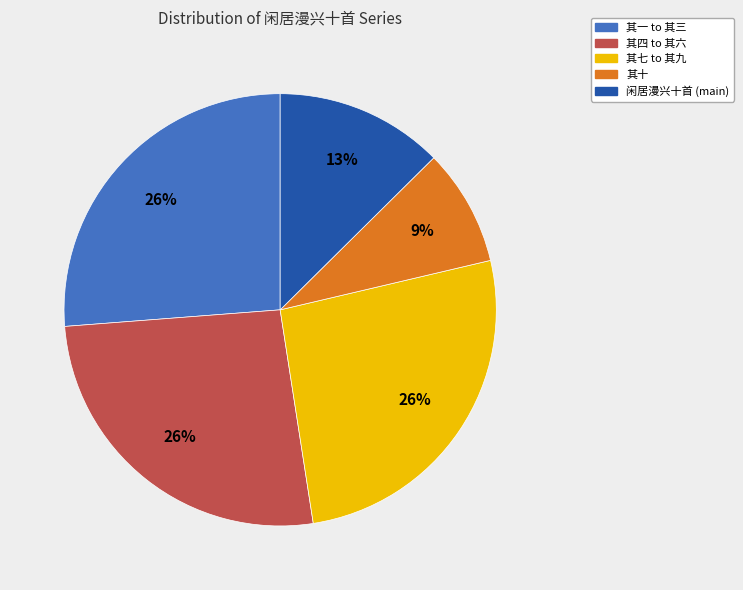

To the nearest percent, what percentage of the pie is 其十?

9%